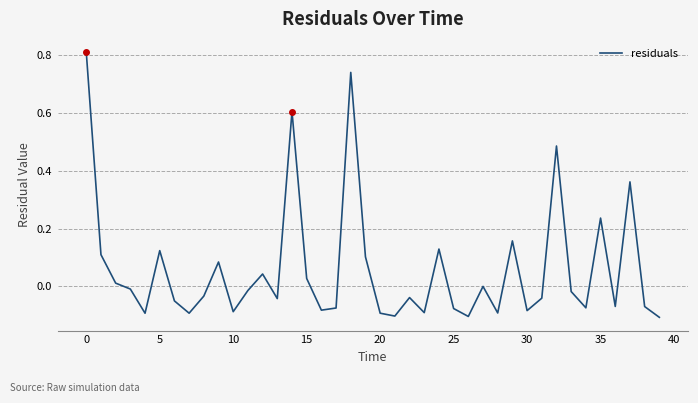

What is the maximum value shown in the chart?

0.8